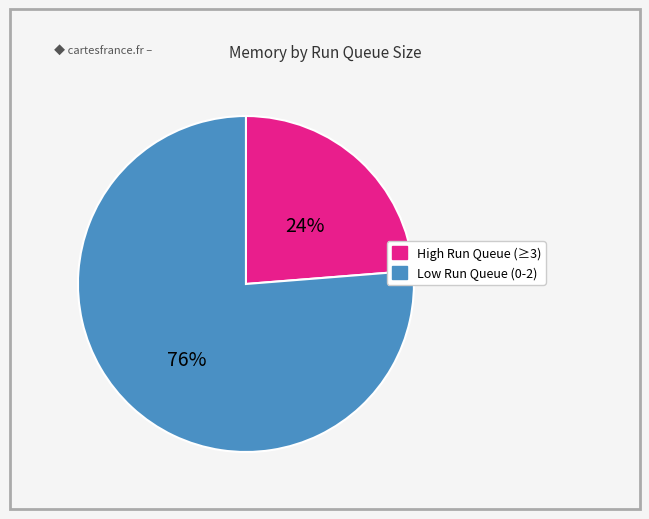

To the nearest percent, what is the average slice percentage?

50%